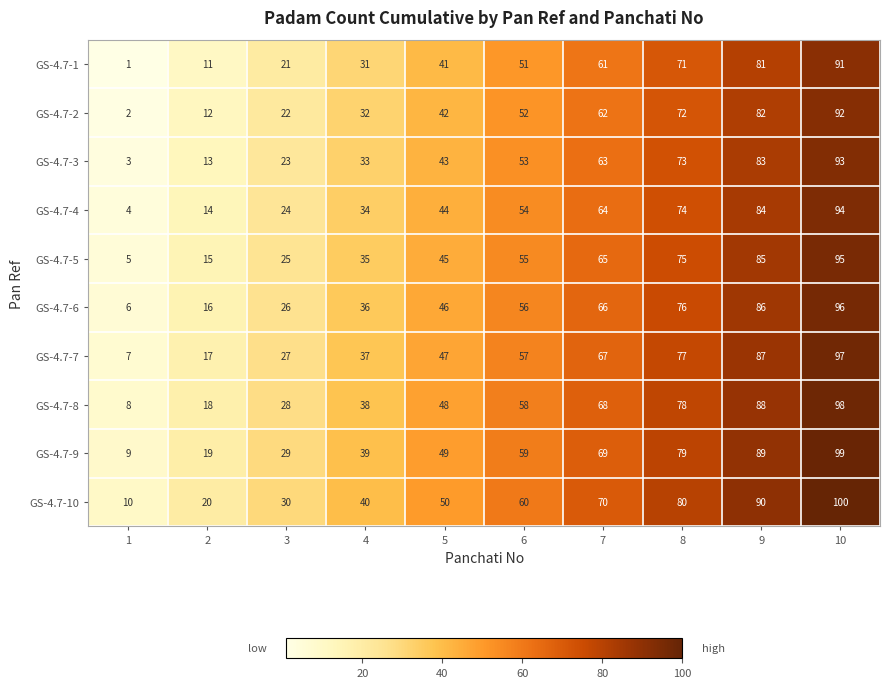

At which label is GS-4.7-5 closest to 50?

5